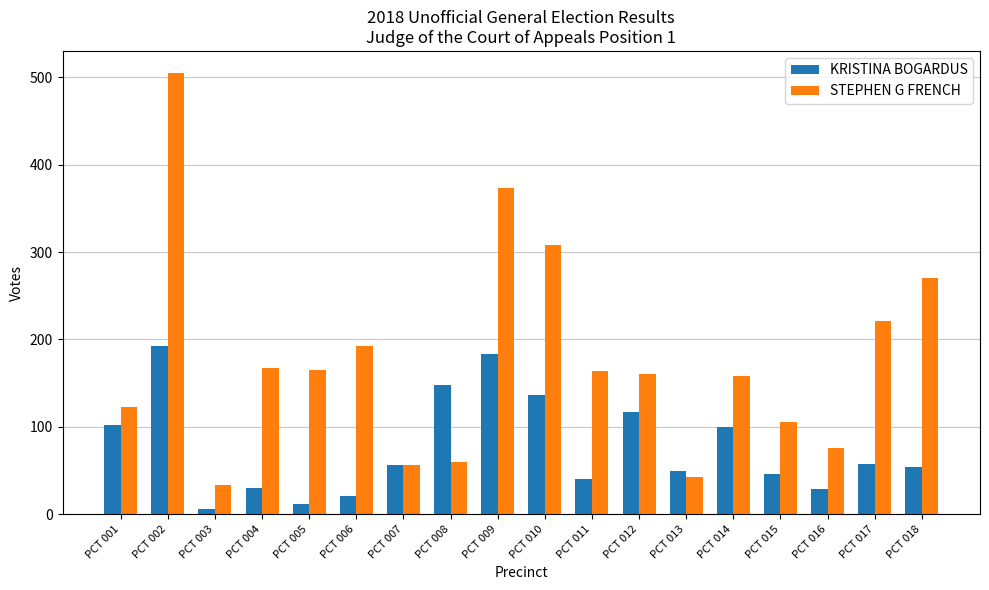

Count the number of categories in the chart.

18